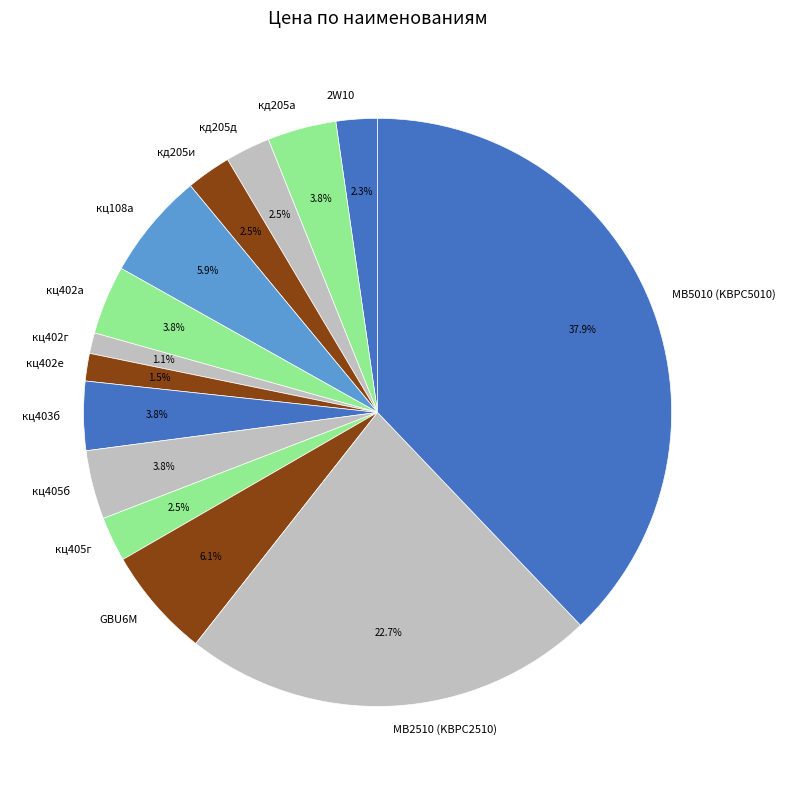

What is the ratio of the value at кд205а to the value at кд205д?

1.5